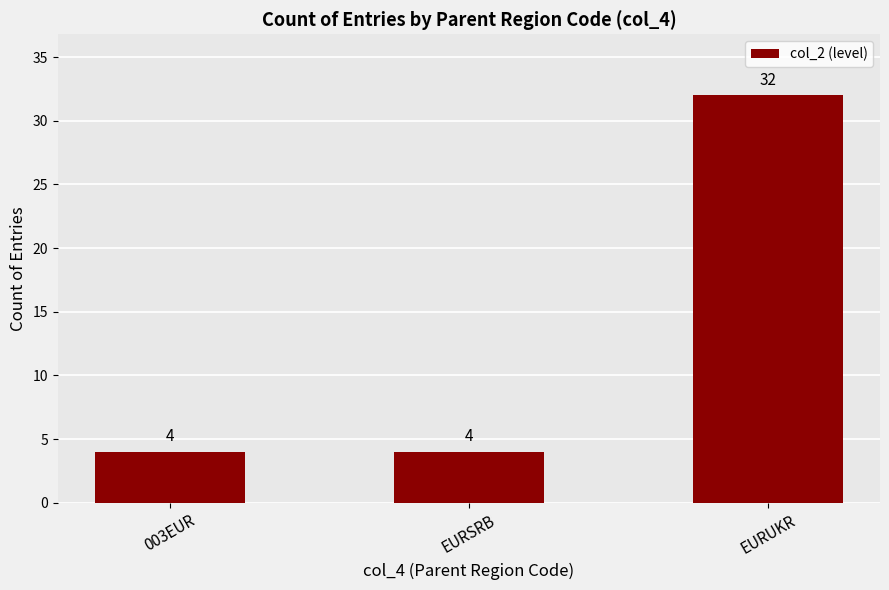

How many values exceed 4?

1